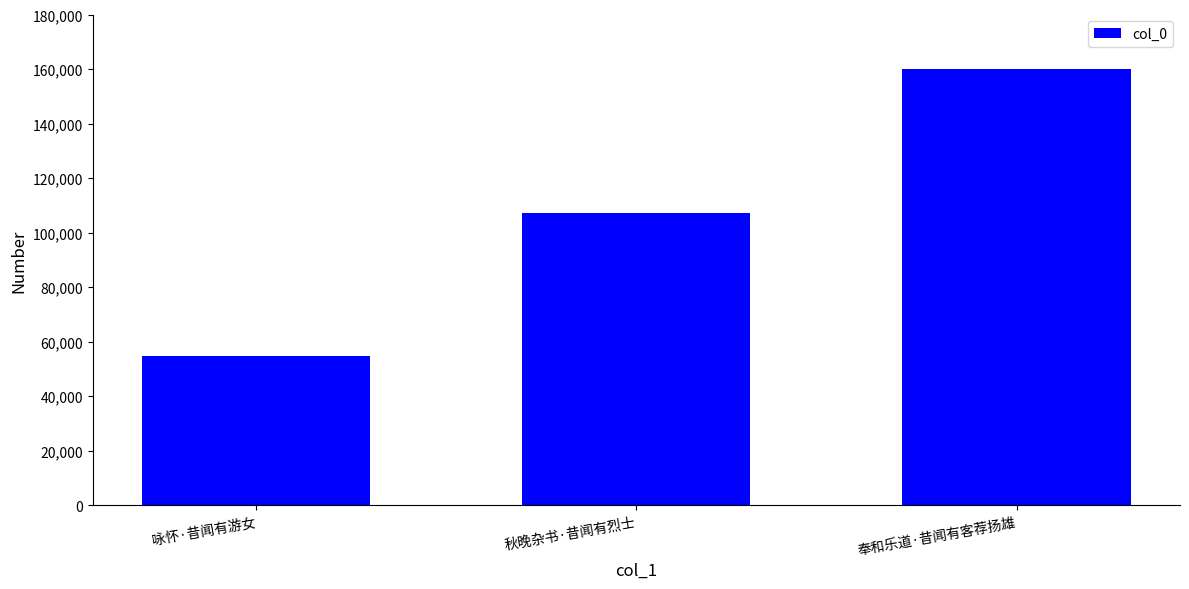

How many values are below 107338?

1